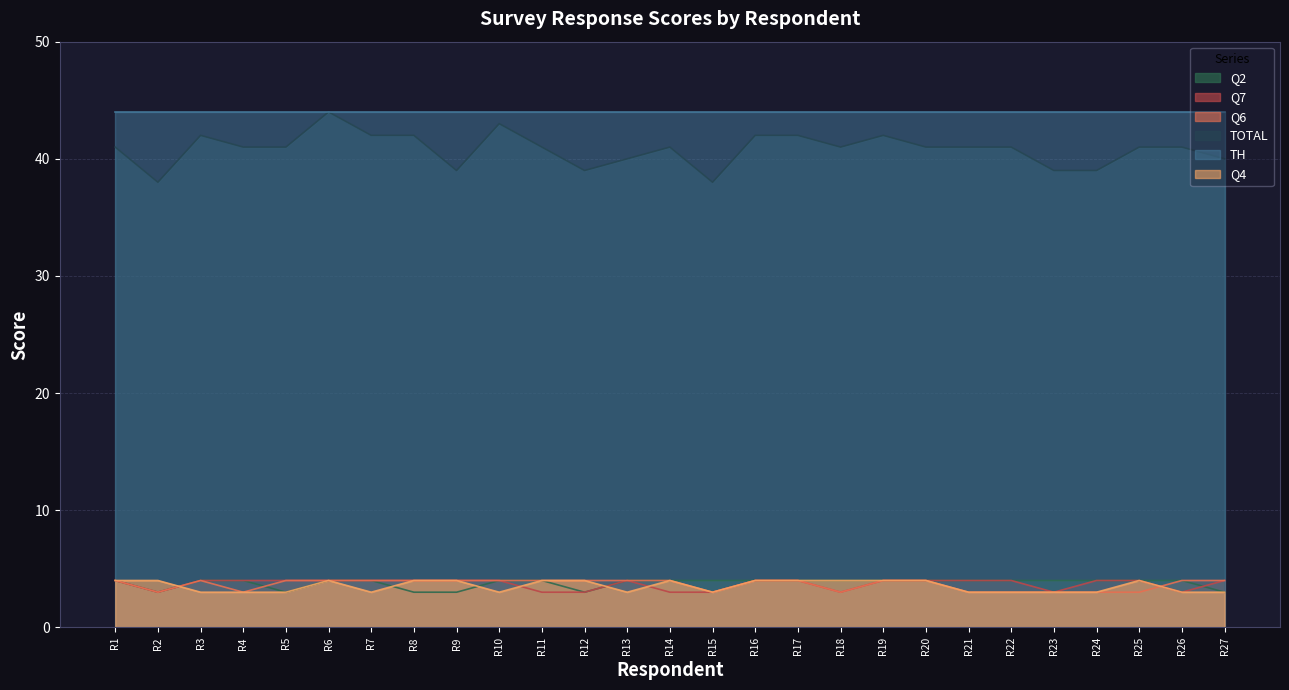

Read the Q2 value at R12.

3